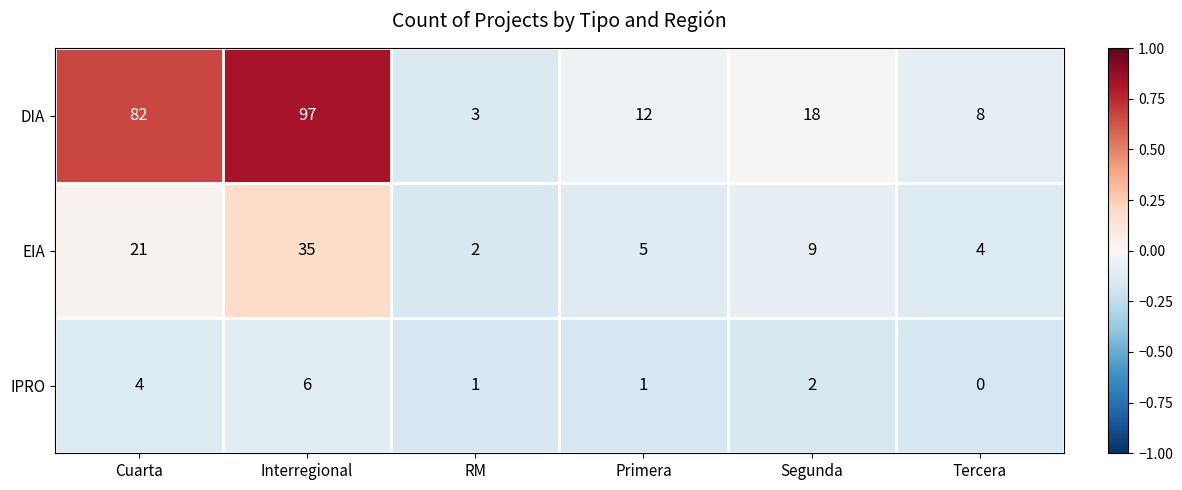

Is it true that IPRO equals 2 at Segunda?

True